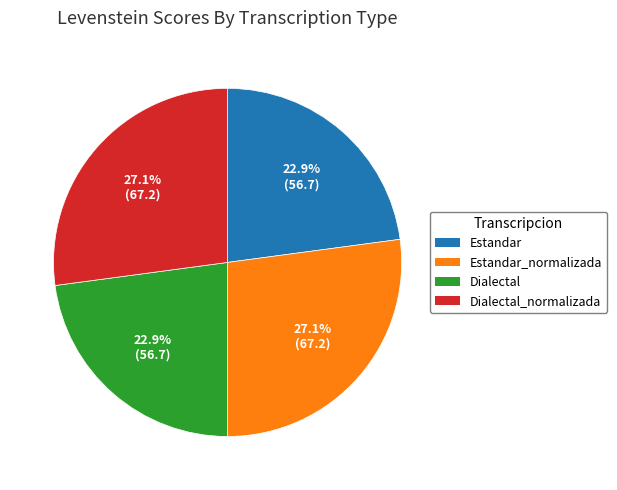

Is there a majority slice in this chart?

No